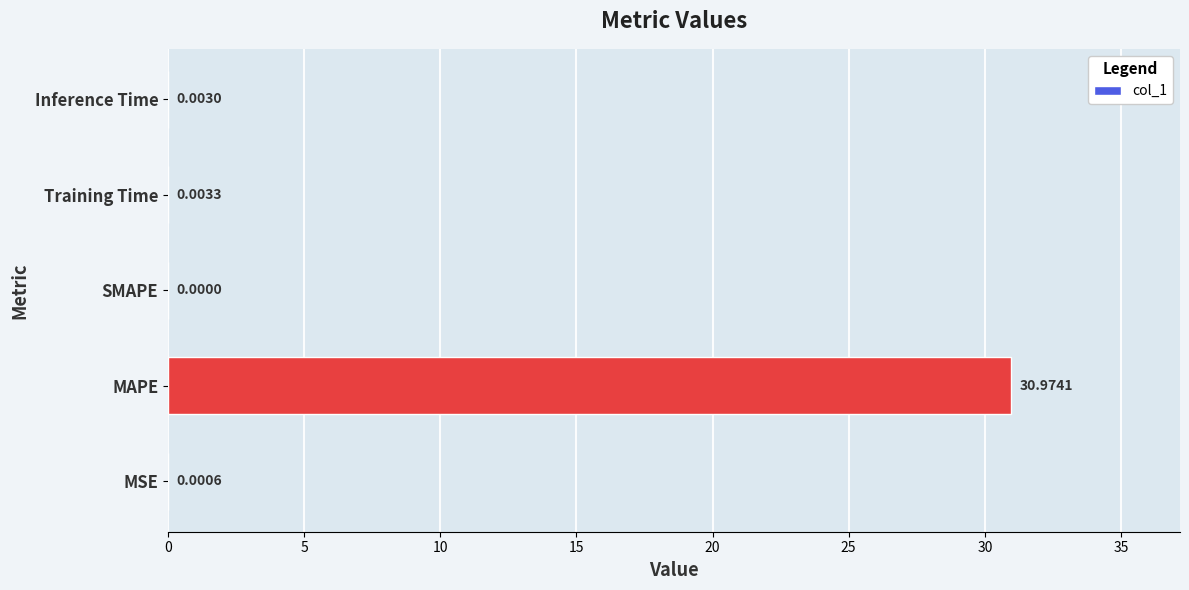

At which label is the value closest to 15?

Training Time